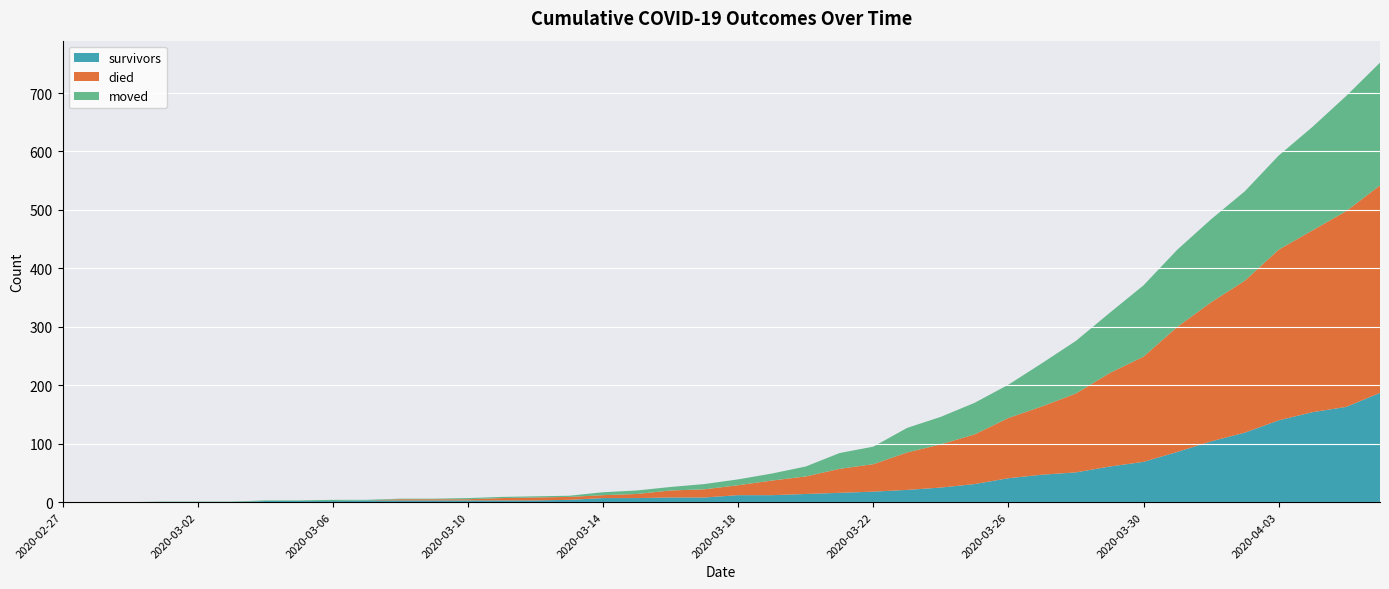

Which series has the largest range (max minus min)?

died